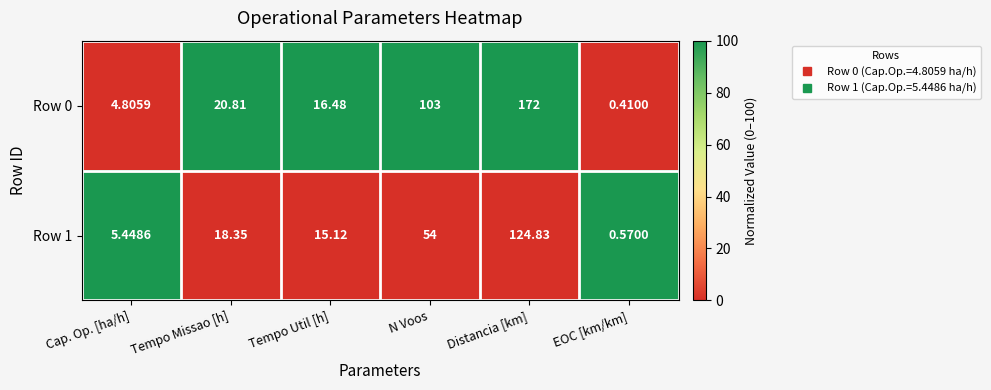

At which label does Row 1 first exceed 18?

Tempo Missao [h]